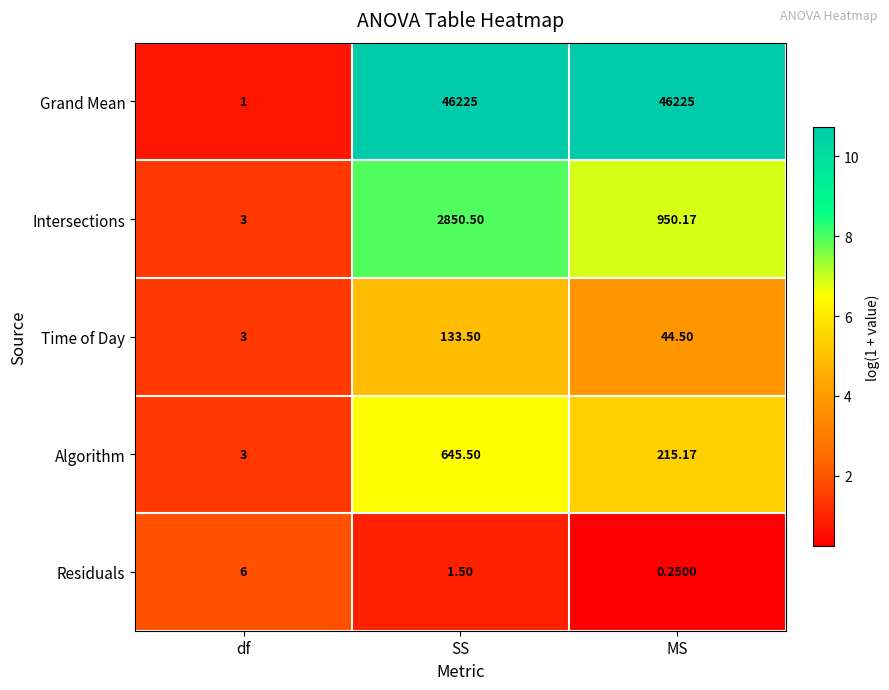

List the labels in order of Algorithm value, smallest first.

df, MS, SS